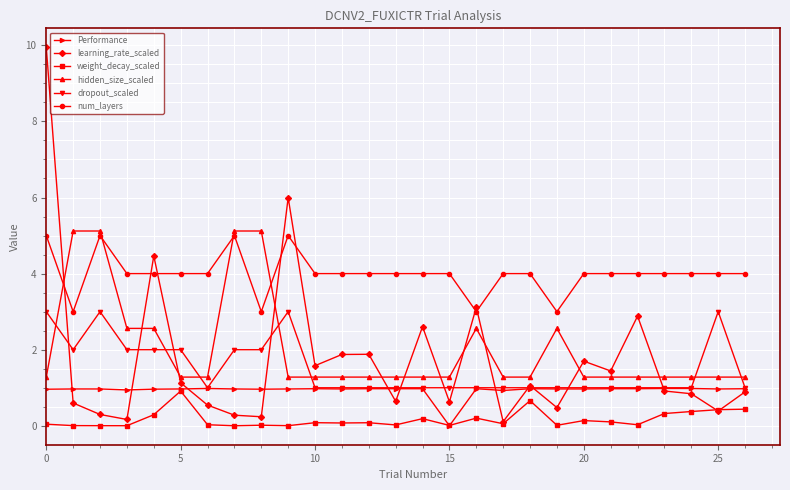

What is the value of the learning_rate_scaled point at the 21st from the left?

1.7